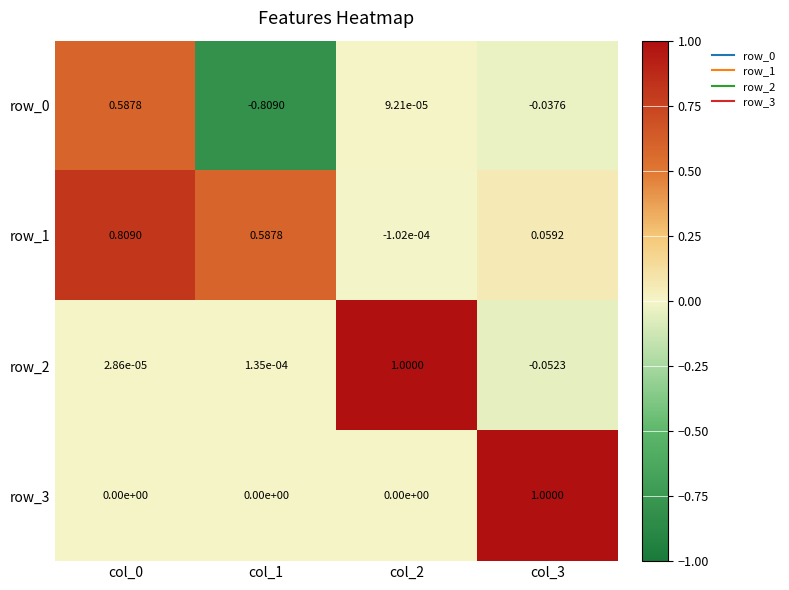

Is the value of row_2 at col_2 greater than the value of row_3 at col_1?

Yes